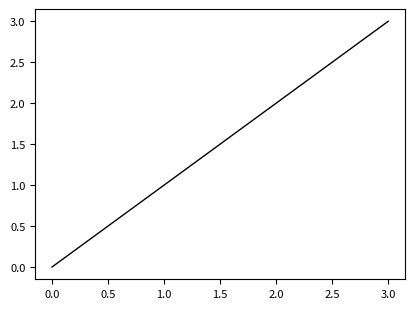

Does the chart display data point markers on the line(s)?

No